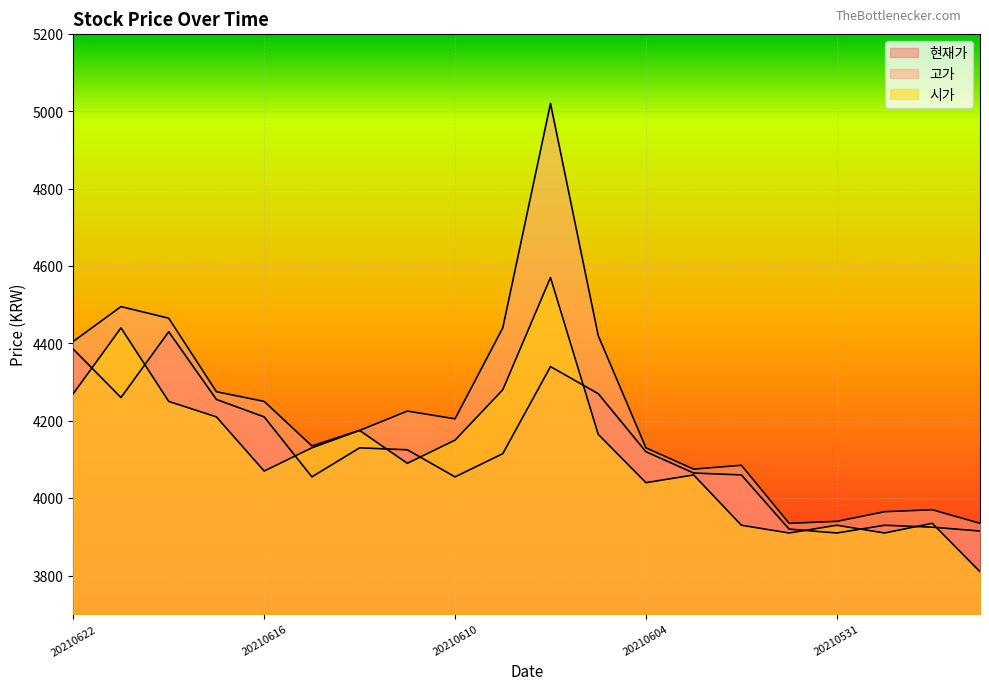

At which category is the sum across all series the highest?

20210608